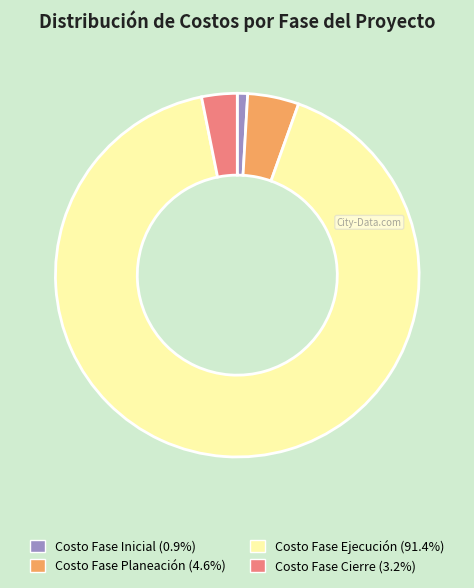

Is Costo Fase Ejecución the majority of the pie?

Yes